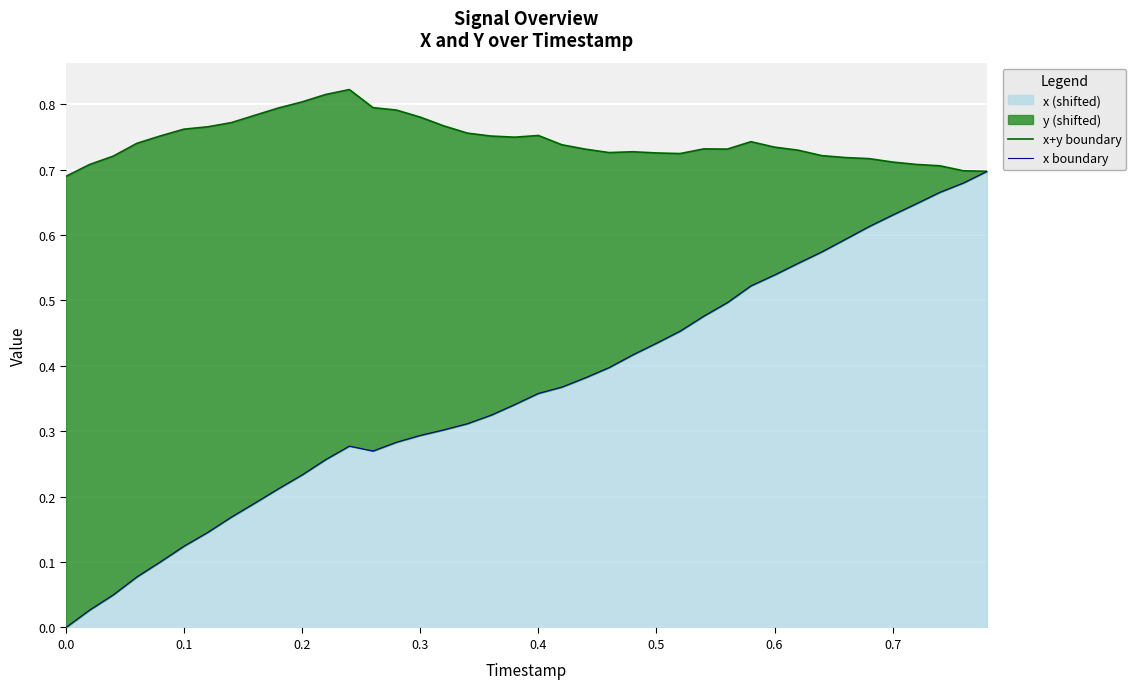

What is the average value of the x boundary series?

0.4